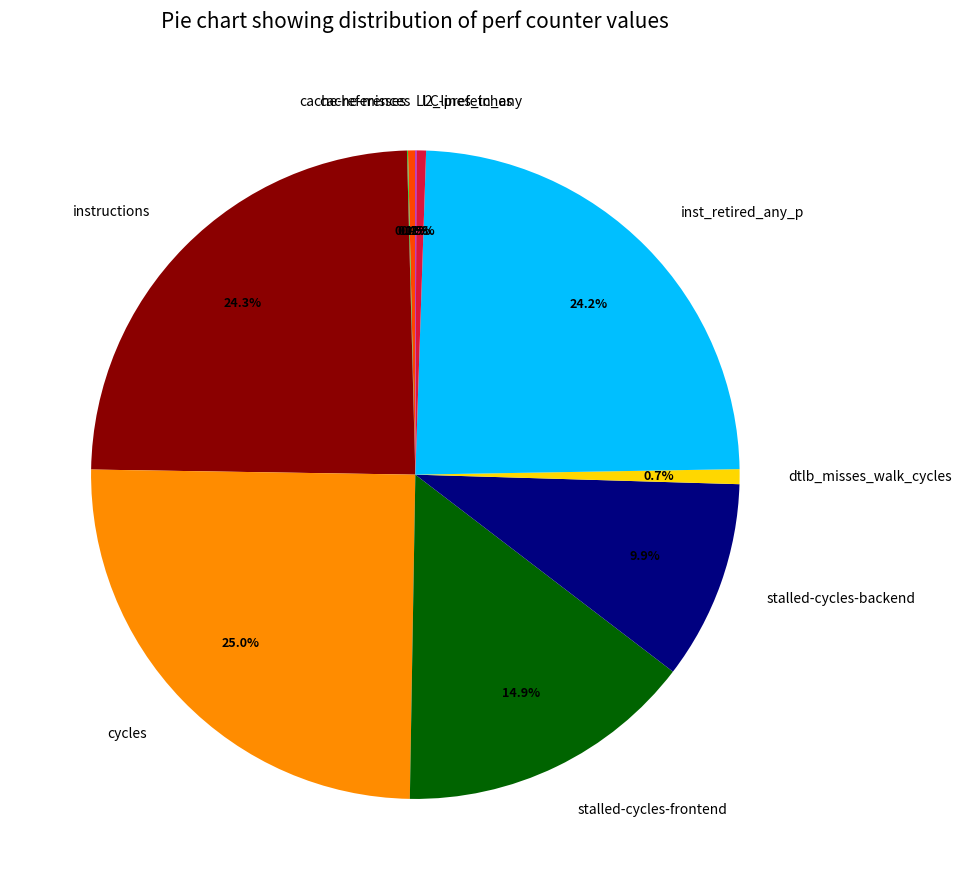

Which slice is the largest?

cycles